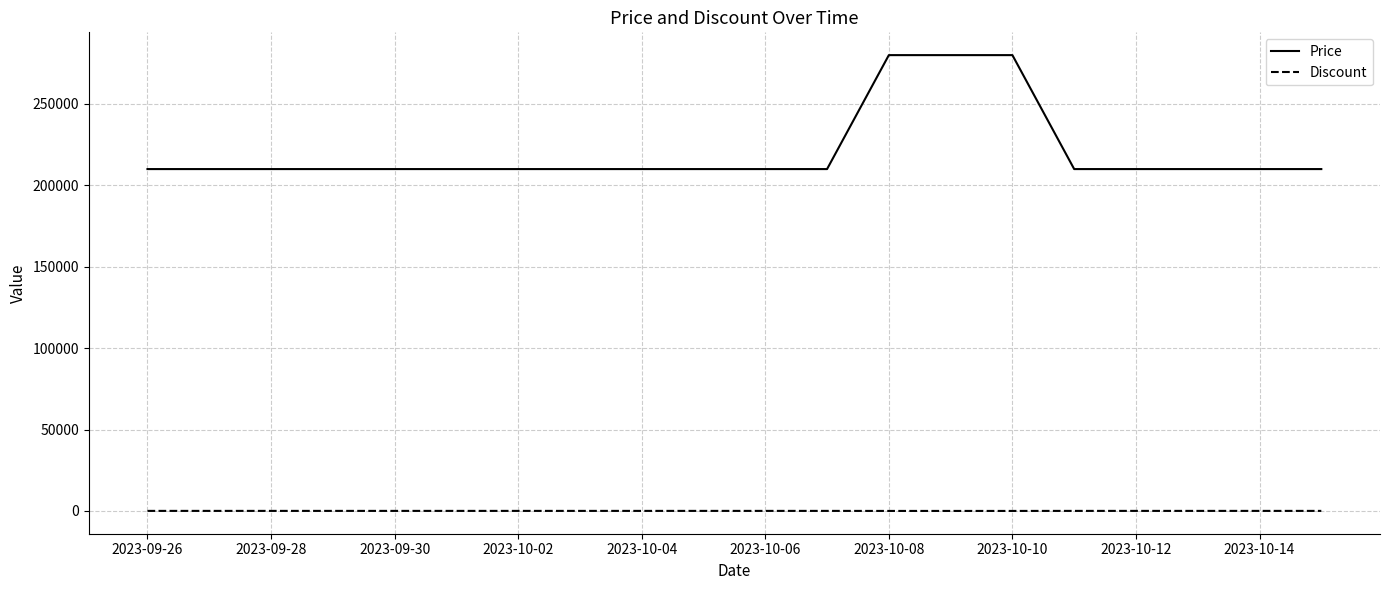

True or false: Price and Discount intersect in this chart.

False